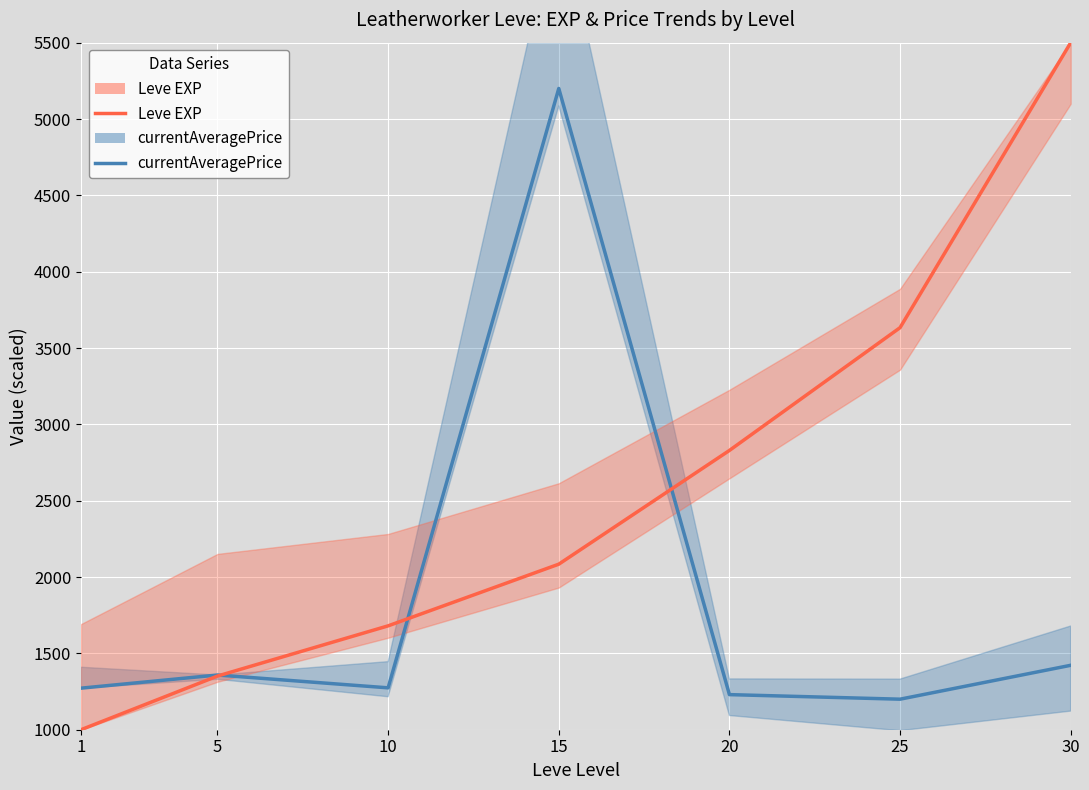

What is the value of the currentAveragePrice point at the 3rd from the left?

1274.3